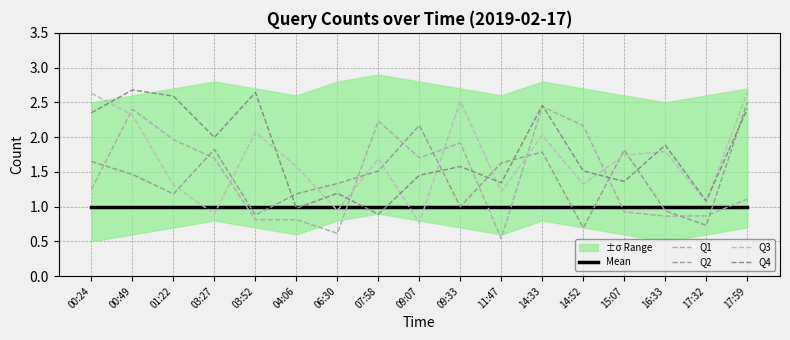

List the labels in order of Q1 value, smallest first.

11:47, 06:30, 04:06, 03:52, 16:33, 17:32, 15:07, 17:59, 00:24, 03:27, 09:07, 09:33, 01:22, 14:52, 07:58, 00:49, 14:33